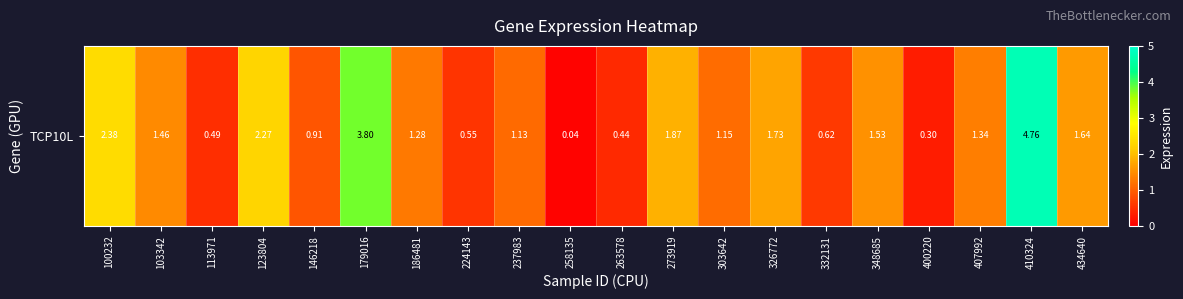

The chart shows a value of 0.4 at 146218. True or false?

False